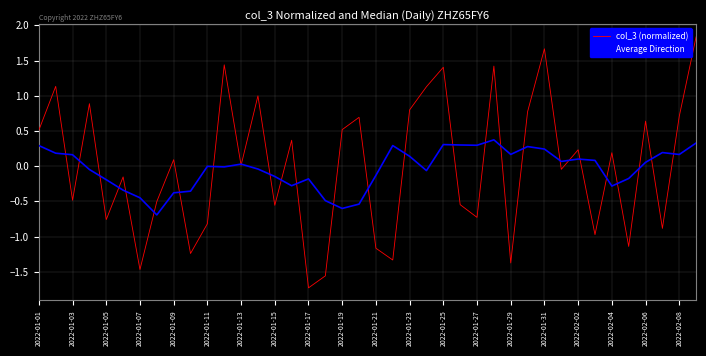

True or false: Average Direction and col_3 (normalized) intersect in this chart.

True